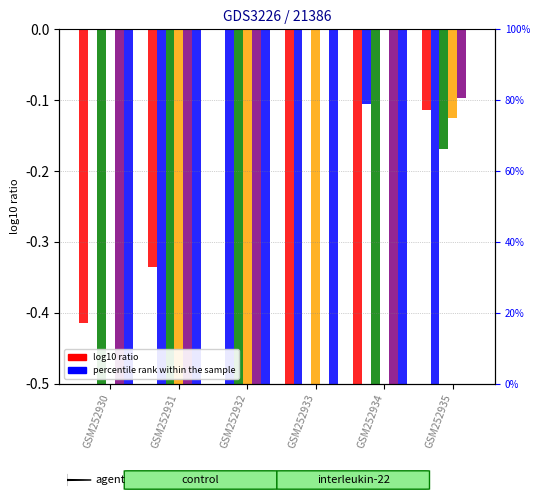

At how many categories does at least one series exceed -5?

6